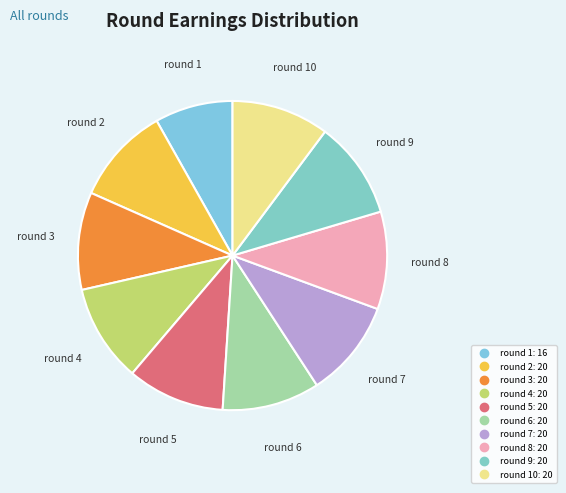

How many segments does this pie chart have?

10